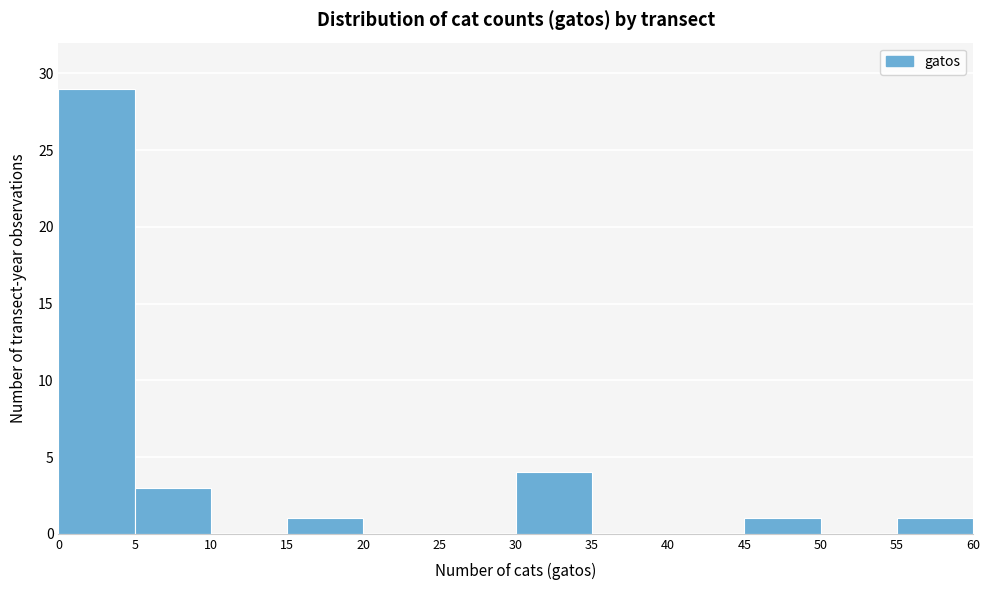

How tall is the bar that spans 15 to 20 on the x-axis? The values are not printed on the chart, so give them approximately, as read against the axis.

1